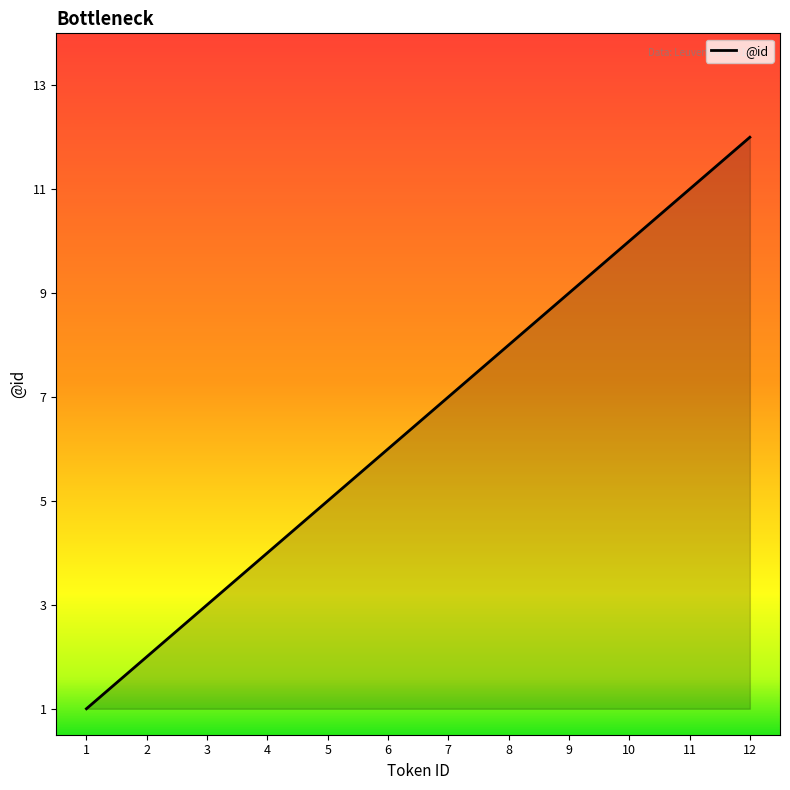

List the labels in order of value, largest first.

12, 11, 10, 9, 8, 7, 6, 5, 4, 3, 2, 1